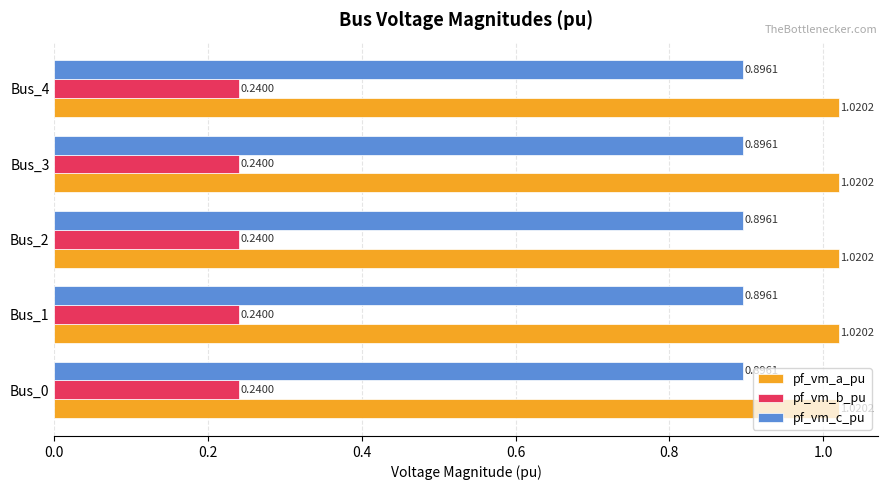

Rank the series by their maximum value, from lowest to highest.

pf_vm_b_pu, pf_vm_c_pu, pf_vm_a_pu